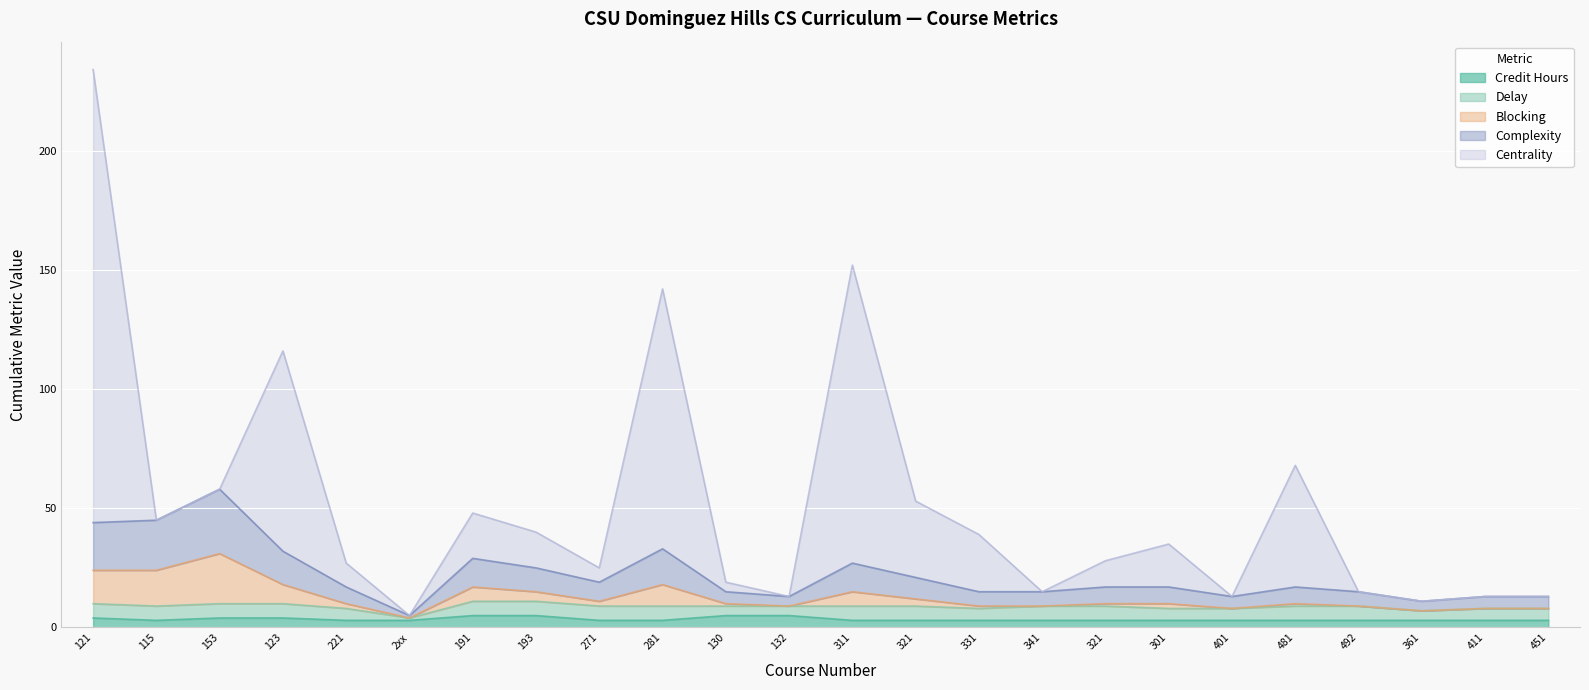

Which has a higher value, 115 or 492?

115